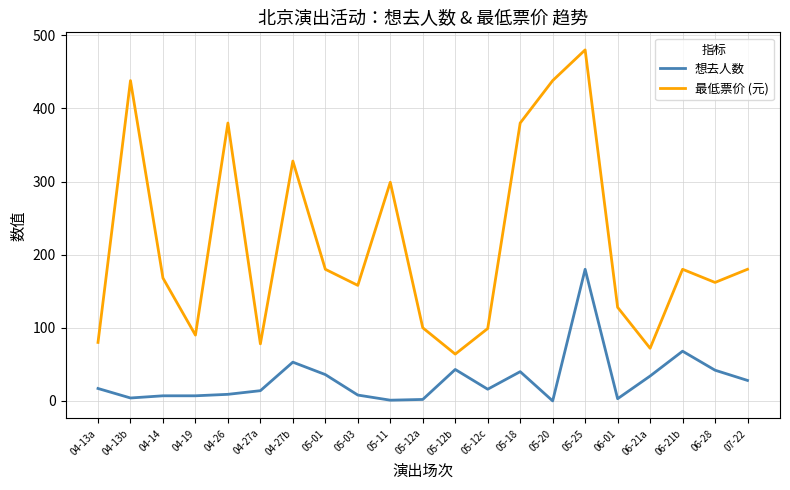

What is the difference between the maximum and minimum values in the 想去人数 series?

180